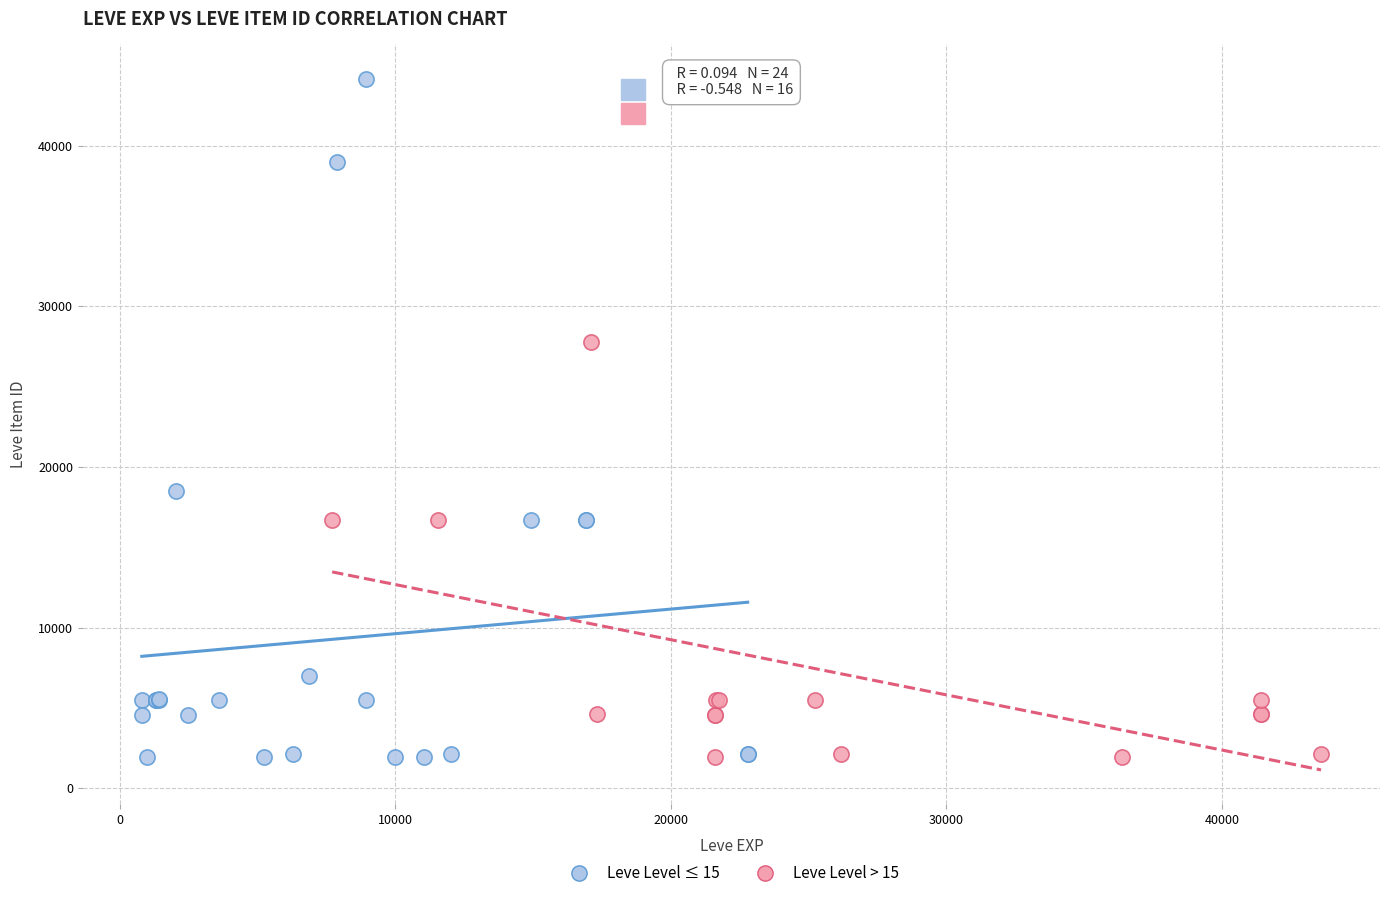

Which series contains the highest Y value?

Leve Level ≤ 15